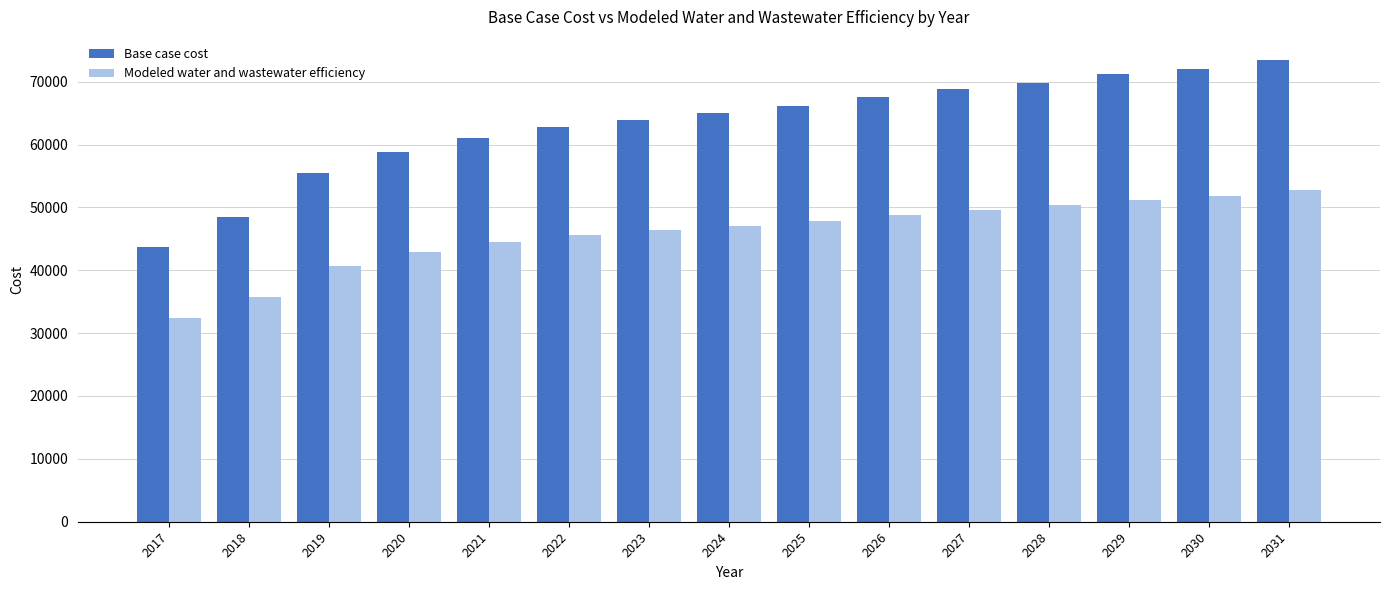

How many categories are shown in the chart?

15